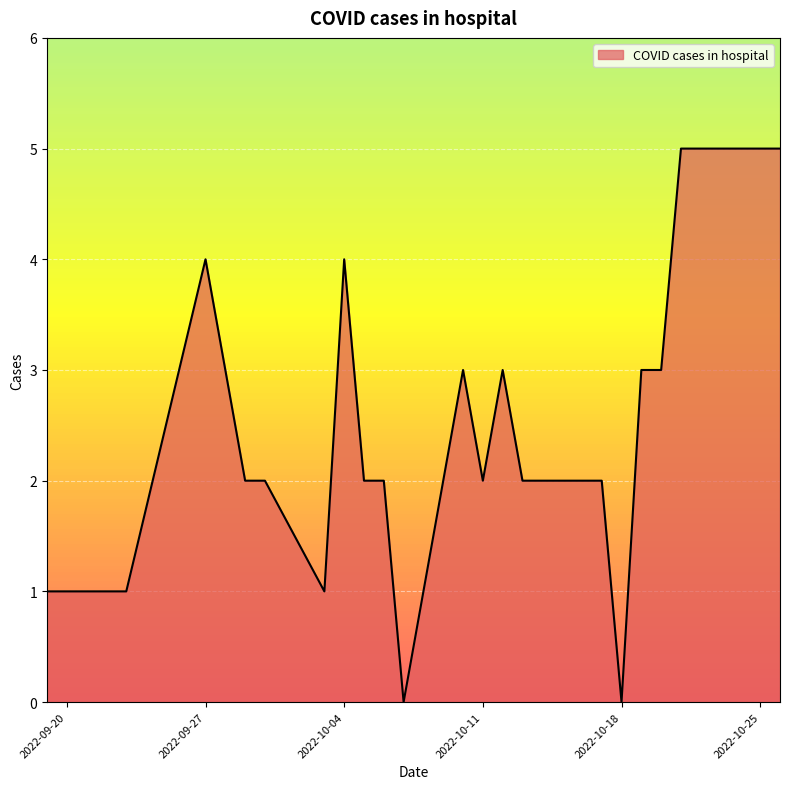

What is the difference between the maximum and minimum values?

5